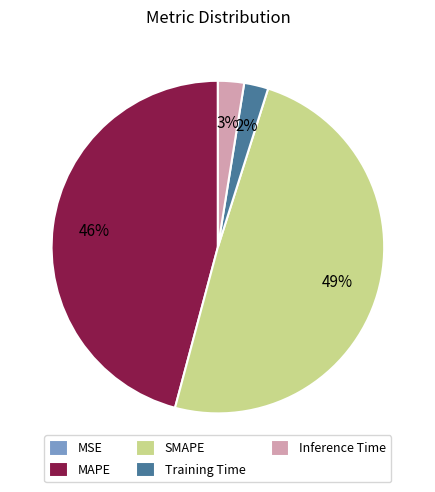

To the nearest percent, what is the difference between the largest and smallest slice percentages?

49%